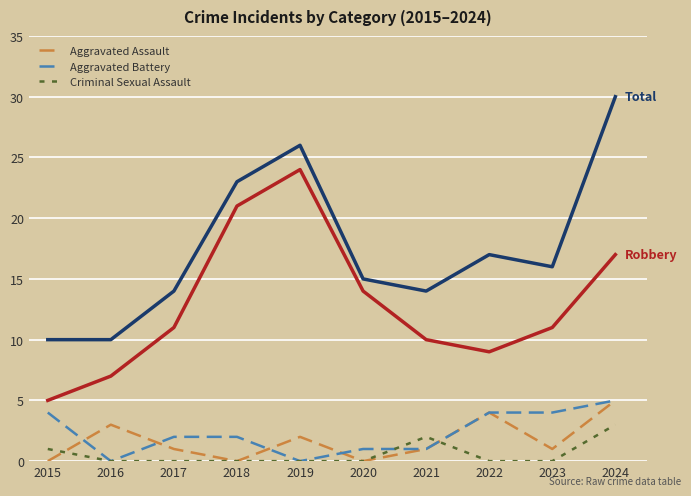

What is the spread (max minus min) of values at 2018?

23